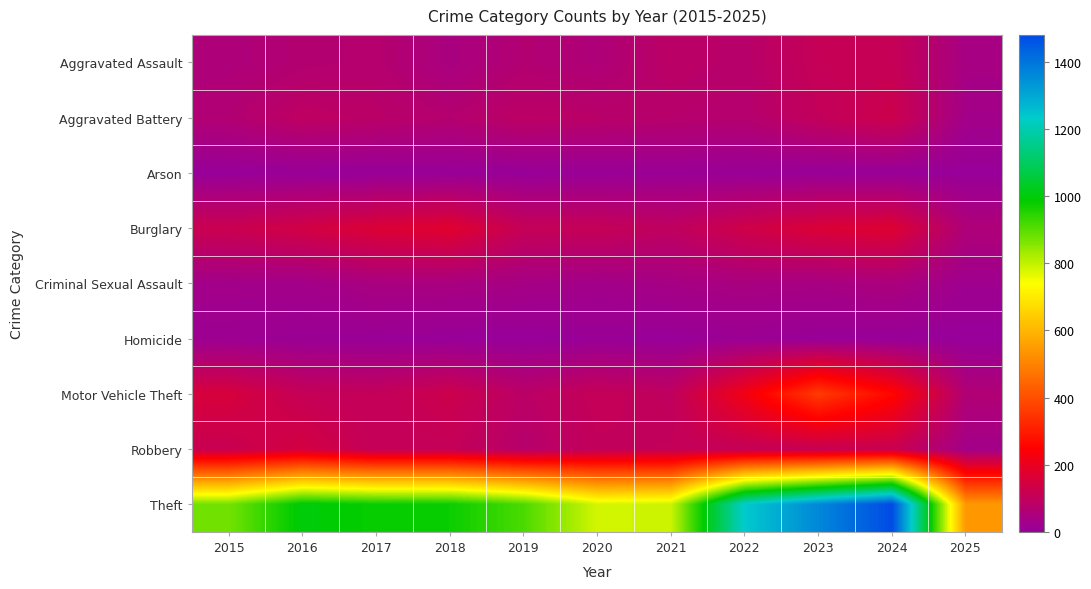

Between 2022 and 2017, which is larger?

2022